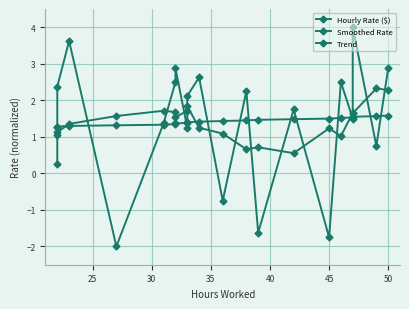

How many values in the Smoothed Rate series are below 1?

3